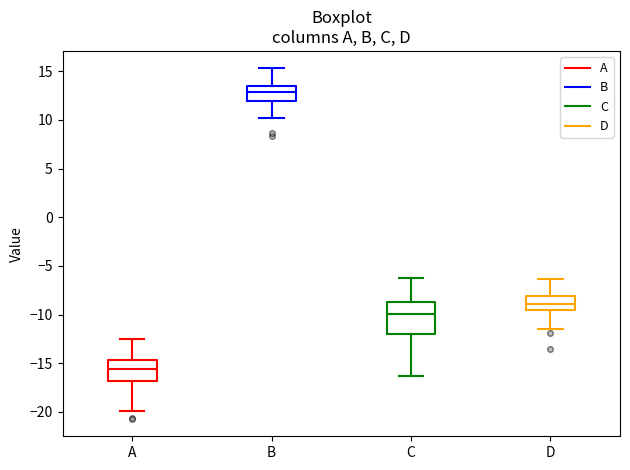

Reading left to right, transcribe this box plot: for each box, give where its median line is, the range the box spans, and where its two whiskers end, as read against the y-axis. The values are not printed on the chart, so give them approximately, as read against the axis.

A: median -15.5, box -17.0 to -14.5, whiskers -20.0 to -12.5
B: median 13.0, box 12.0 to 13.5, whiskers 10.0 to 15.5
C: median -10.0, box -12.0 to -8.5, whiskers -16.5 to -6.0
D: median -9.0, box -9.5 to -8.0, whiskers -11.5 to -6.5